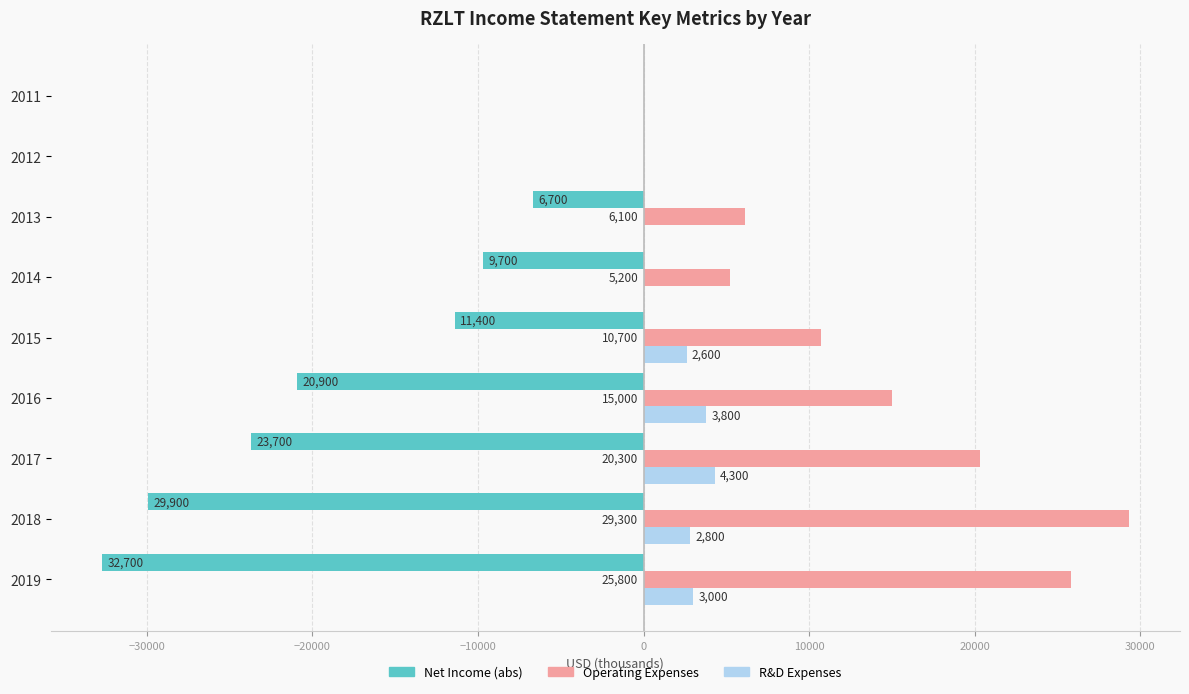

How many positive values does the R&D Expenses series have?

5